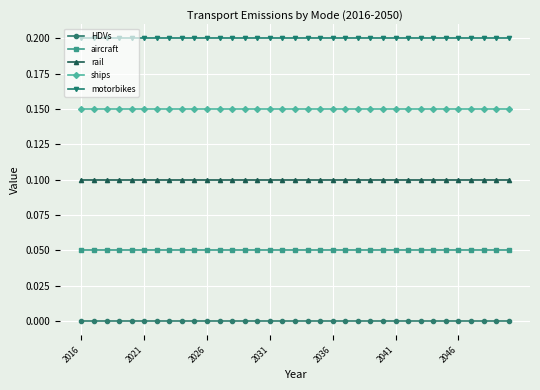

List the series in order of their peak value, highest first.

motorbikes, ships, rail, aircraft, HDVs